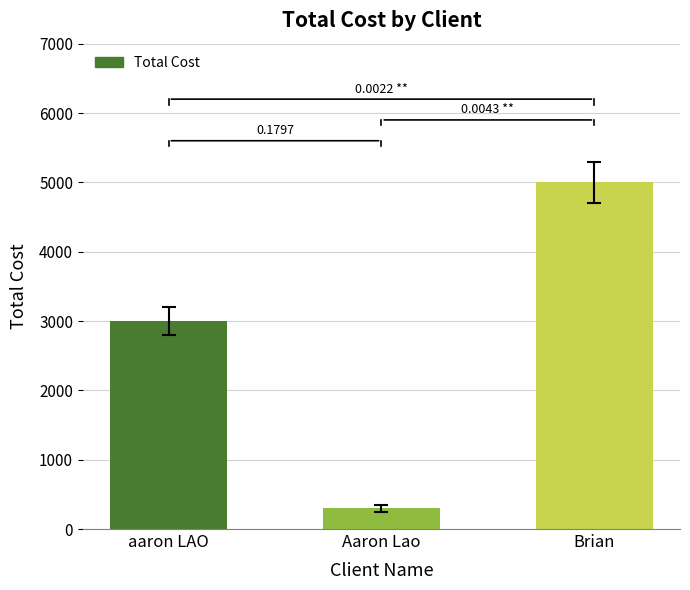

Count the number of data series in this chart.

1